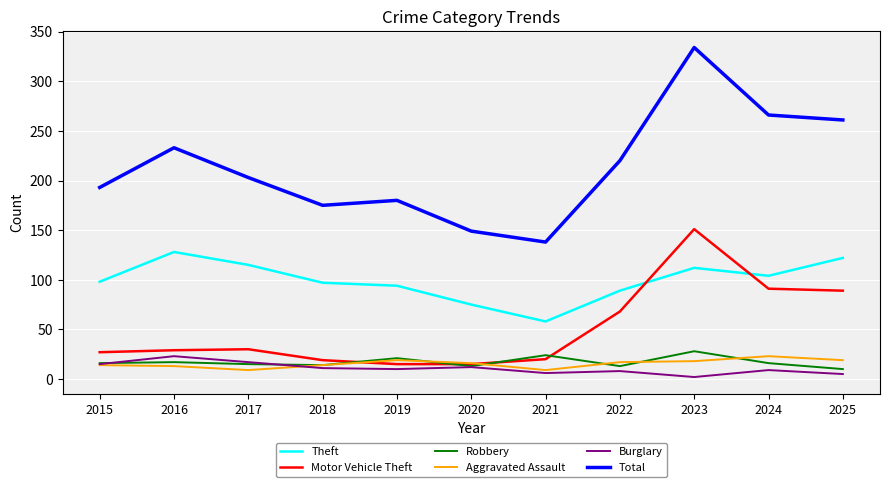

True or false: Theft and Burglary cross at least once.

False